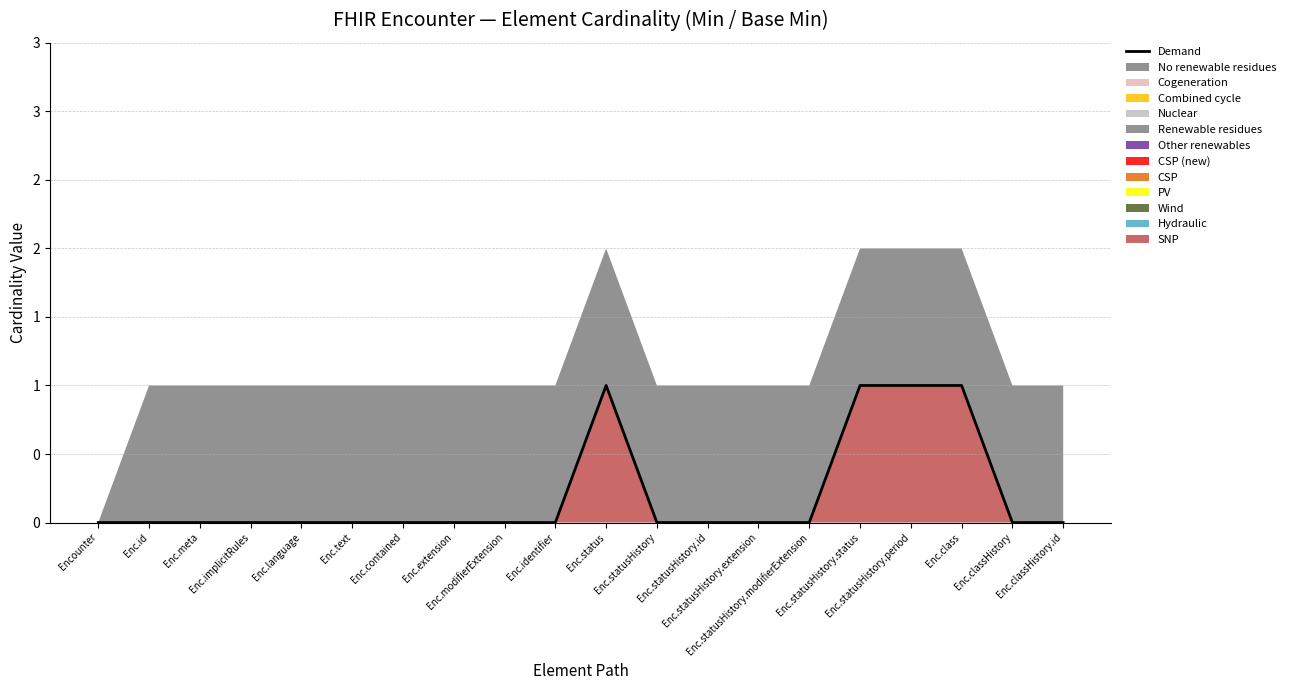

Rank the categories by value from lowest to highest.

Encounter, Enc.id, Enc.meta, Enc.implicitRules, Enc.language, Enc.text, Enc.contained, Enc.extension, Enc.modifierExtension, Enc.identifier, Enc.statusHistory, Enc.statusHistory.id, Enc.statusHistory.extension, Enc.statusHistory.modifierExtension, Enc.classHistory, Enc.classHistory.id, Enc.status, Enc.statusHistory.status, Enc.statusHistory.period, Enc.class